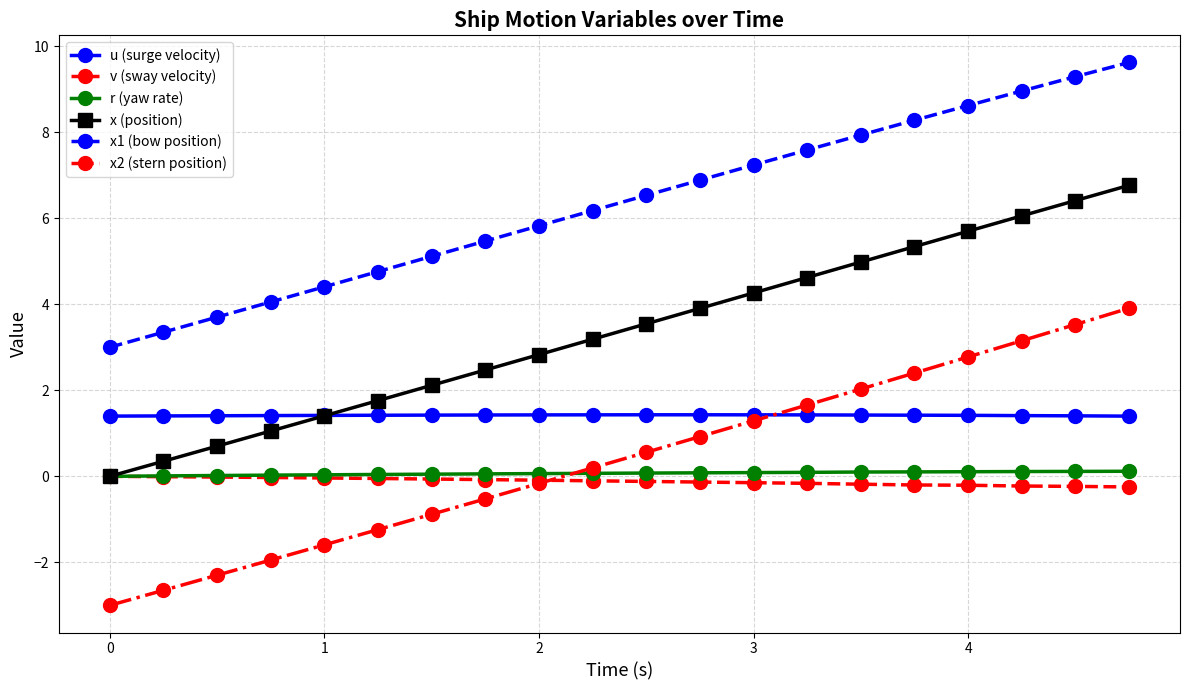

Which series has the largest range (max minus min)?

x2 (stern position)